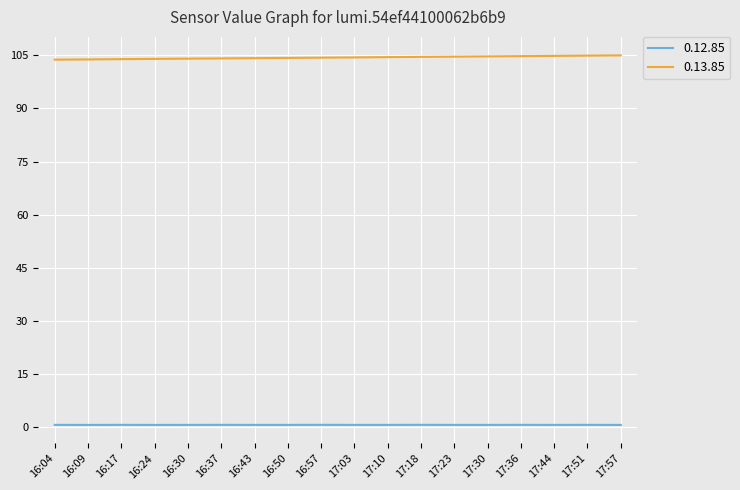

Rank the series by their average value, from lowest to highest.

0.12.85, 0.13.85